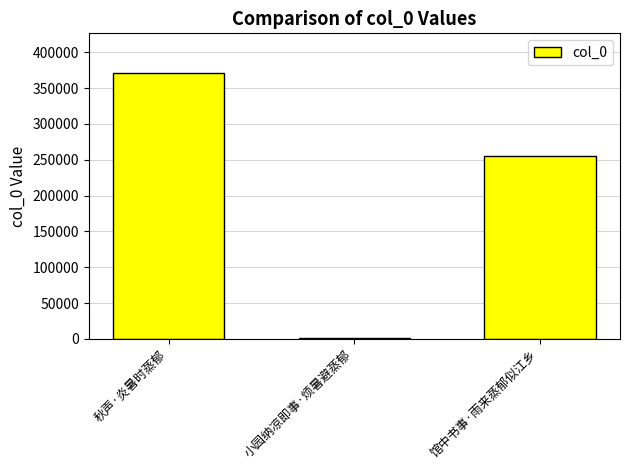

What is the difference between the values at 小园纳凉即事·烦暑避蒸郁 and 秋声·炎暑时蒸郁?

369328